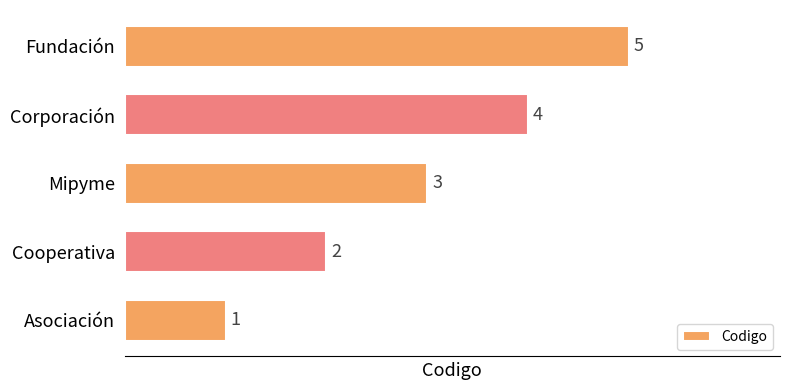

Count the values in the range 2 to 4.

3